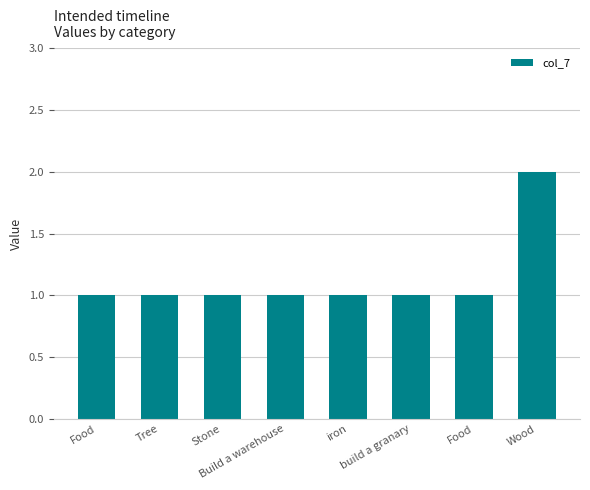

Are the bars horizontal?

No